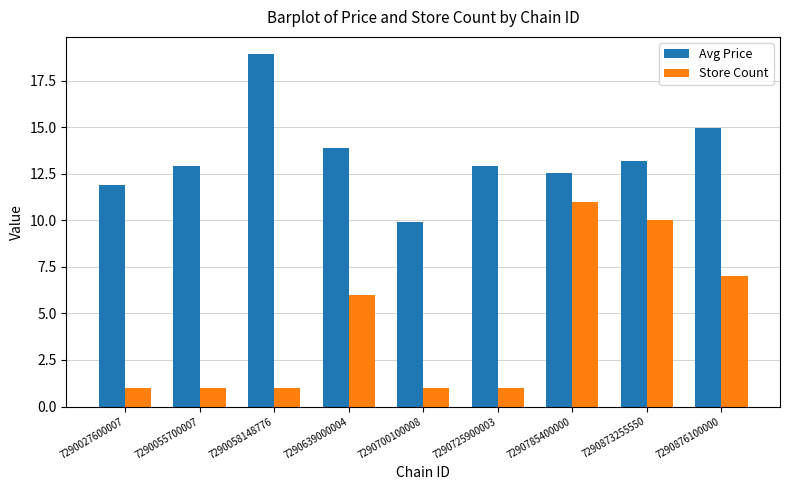

How many series are shown in this chart?

2